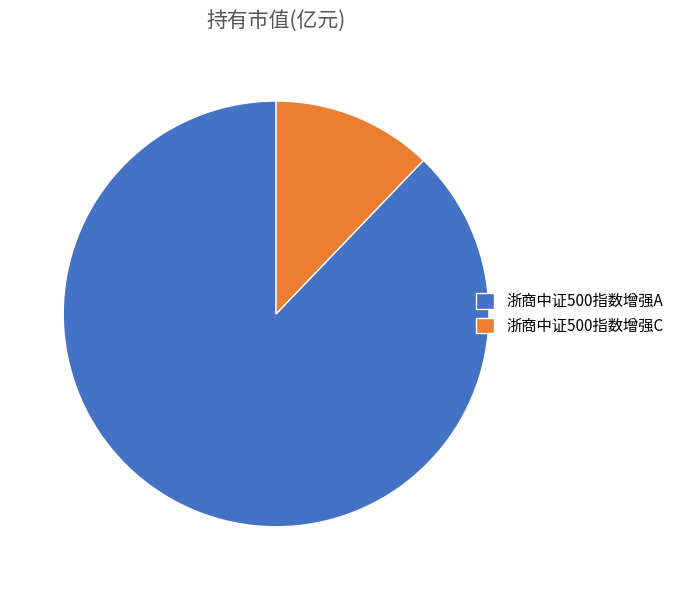

Which category has the biggest portion of the pie?

浙商中证500指数增强A